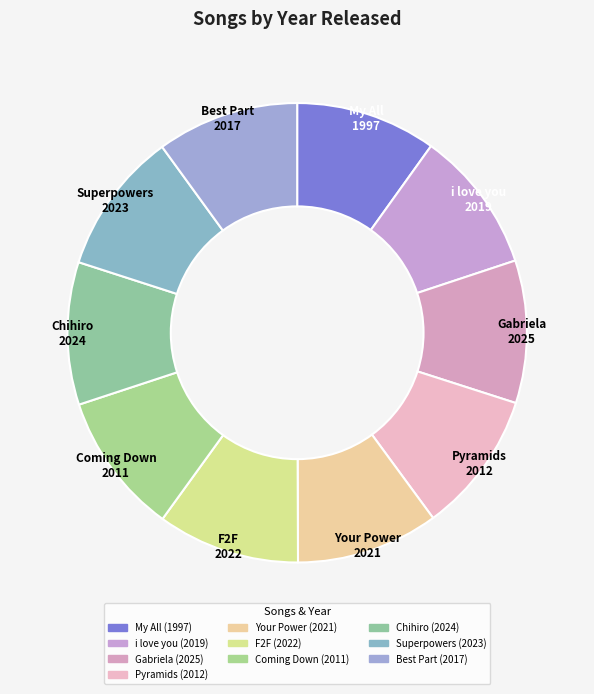

The Coming Down slice represents 21% of the pie. True or false?

False